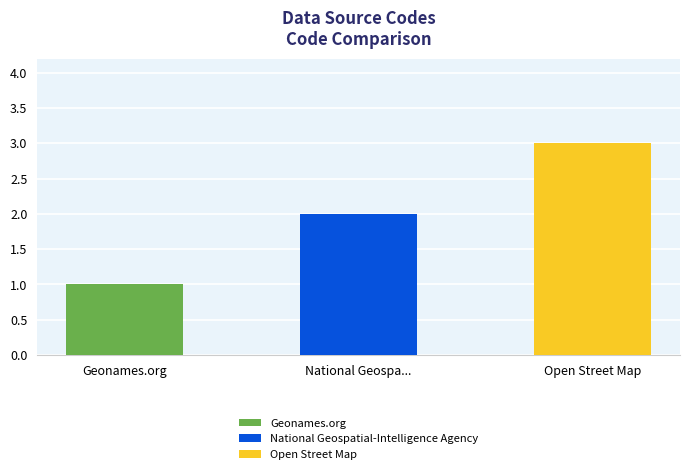

Rank the categories by value from highest to lowest.

Open Street Map, National Geospa..., Geonames.org